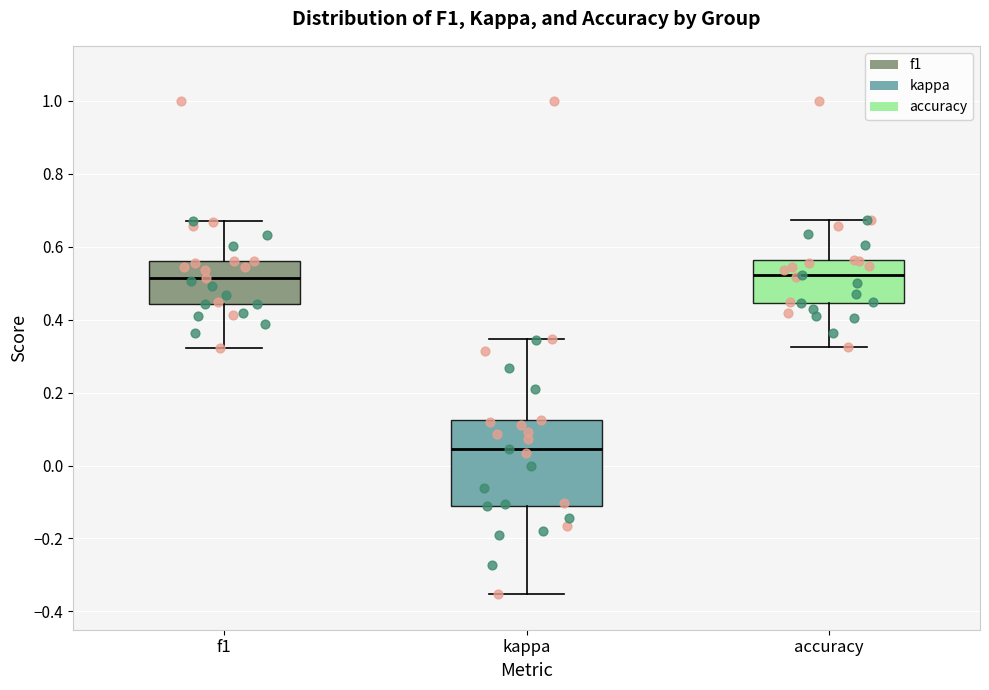

Where is the lower edge of the box for f1 on the y-axis? The values are not printed on the chart, so give them approximately, as read against the axis.

0.44